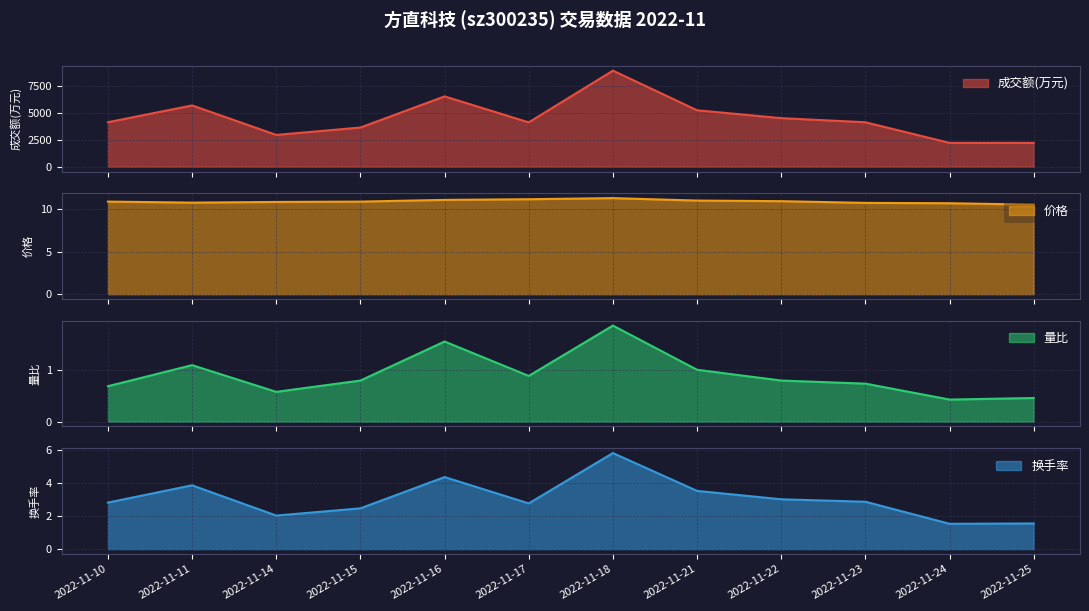

What are all the series names shown in the legend?

成交额(万元), 价格, 量比, 换手率